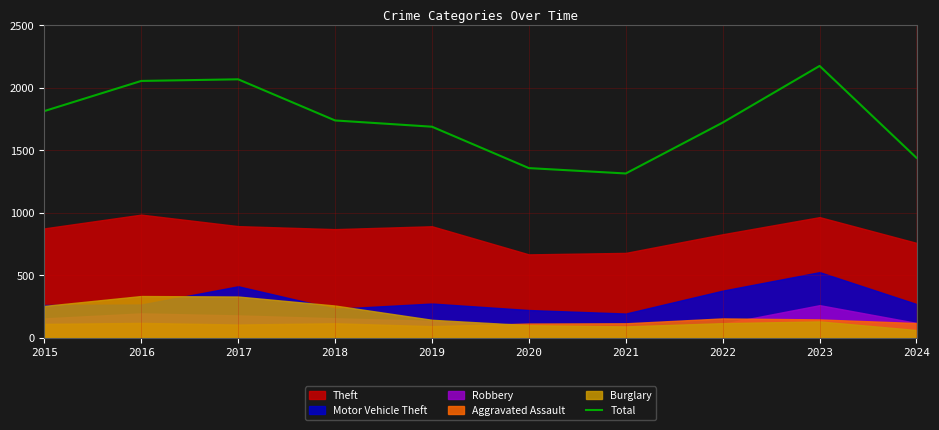

At which category does the data reach its first local peak?

2017